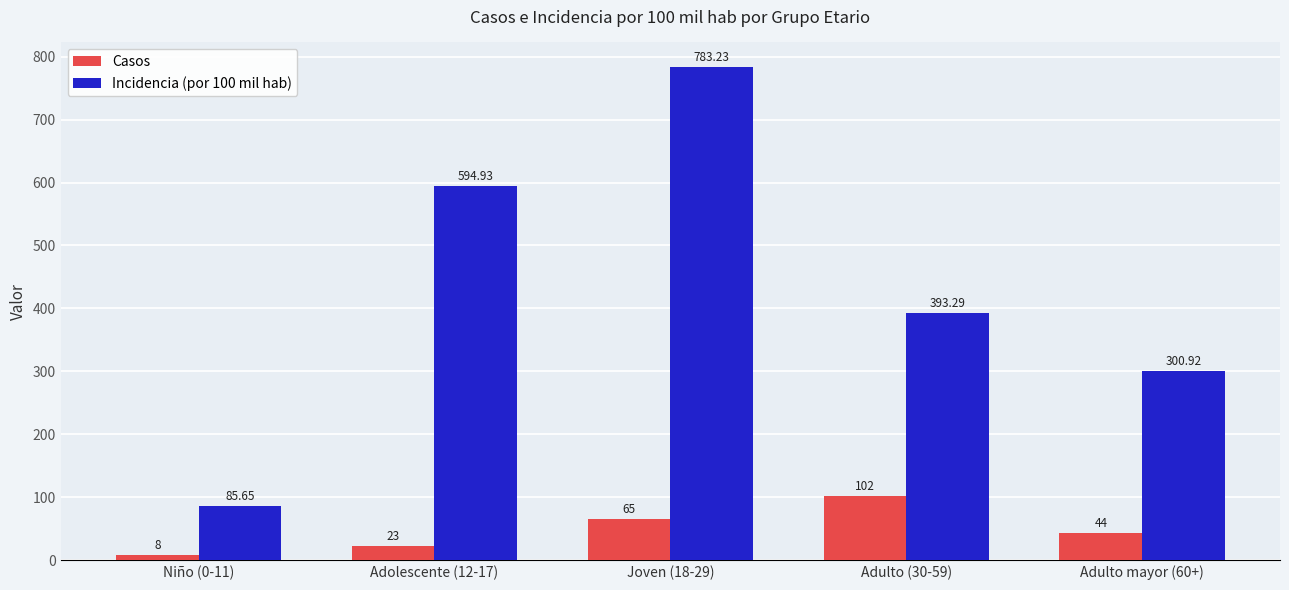

Rank the series by their average value, from highest to lowest.

Incidencia (por 100 mil hab), Casos